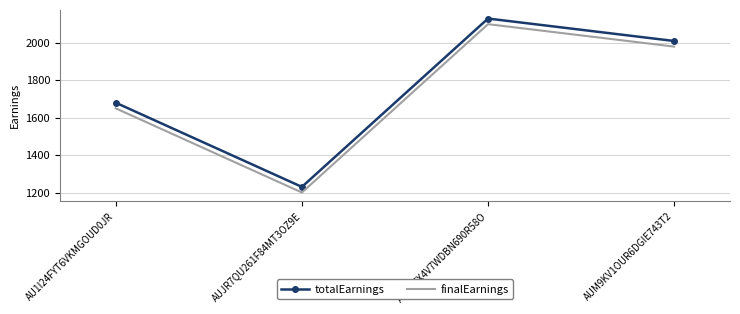

Reading left to right, what are all the values shown in this chart?

totalEarnings: 1680	1230	2130	2010
finalEarnings: 1650	1200	2100	1980